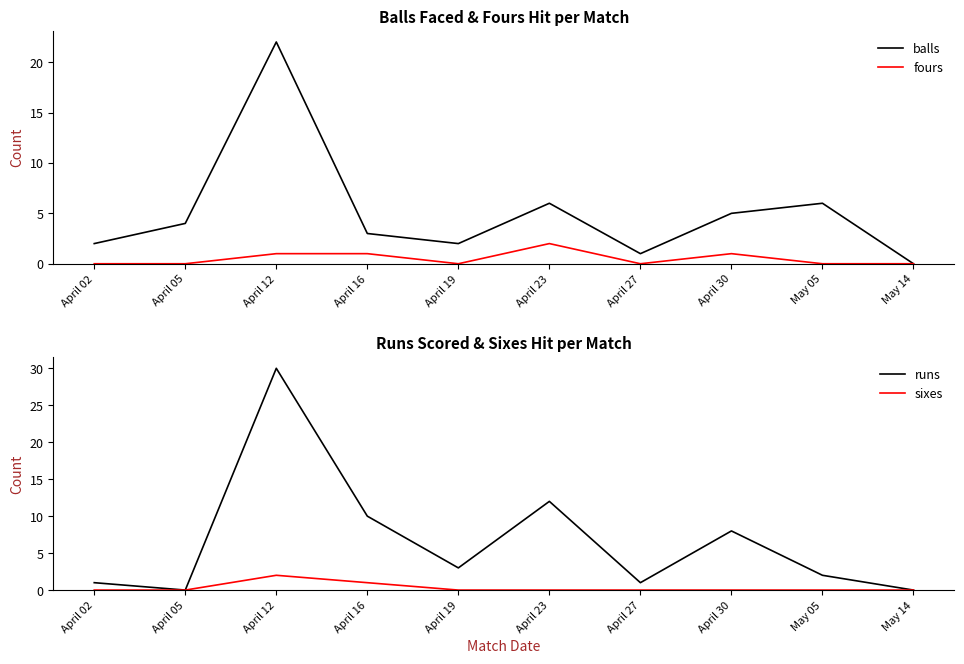

Reading left to right, list all the values displayed in this chart.

balls: April 02=2	April 05=4	April 12=22	April 16=3	April 19=2	April 23=6	April 27=1	April 30=5	May 05=6	May 14=0
fours: April 02=0	April 05=0	April 12=1	April 16=1	April 19=0	April 23=2	April 27=0	April 30=1	May 05=0	May 14=0
runs: April 02=1	April 05=0	April 12=30	April 16=10	April 19=3	April 23=12	April 27=1	April 30=8	May 05=2	May 14=0
sixes: April 02=0	April 05=0	April 12=2	April 16=1	April 19=0	April 23=0	April 27=0	April 30=0	May 05=0	May 14=0